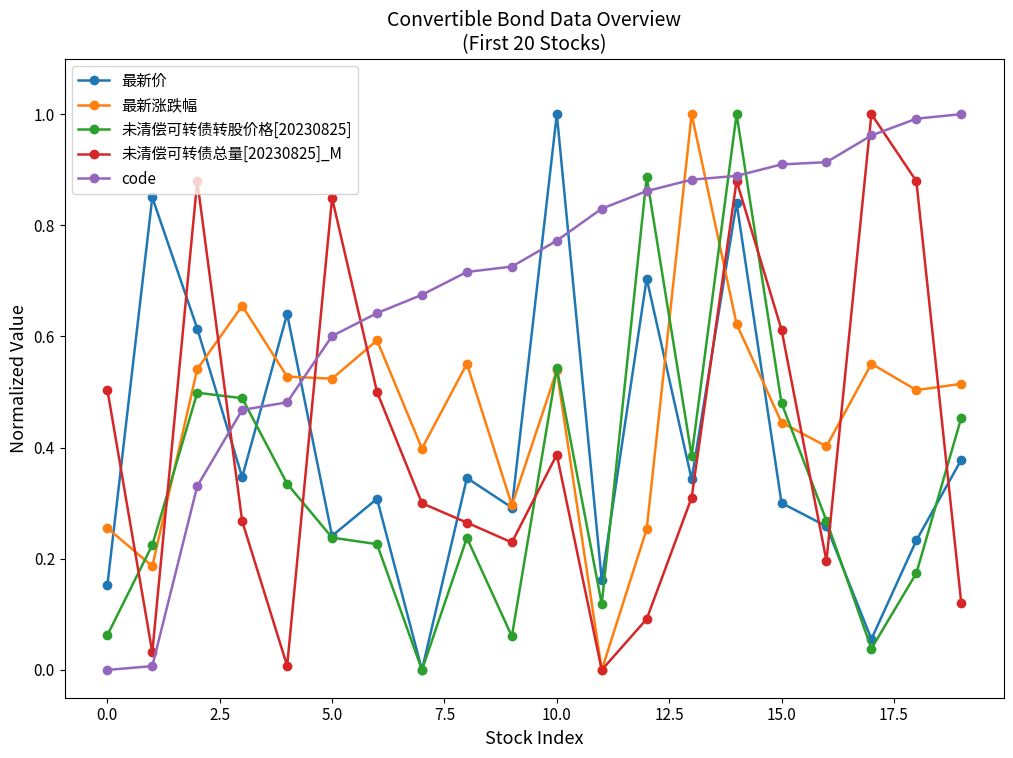

After their last crossing, which series has the higher values: code or 最新价?

code